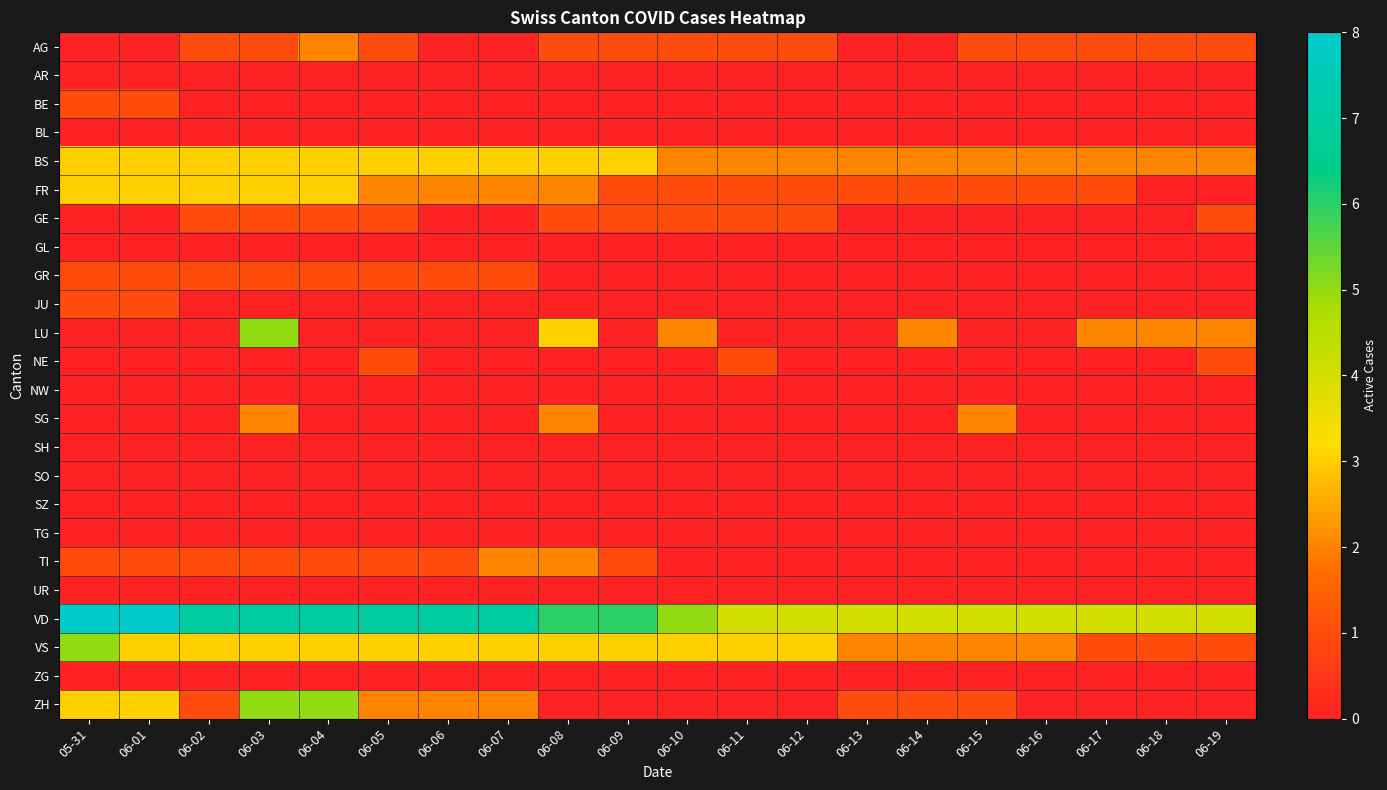

Reading left to right, transcribe all the data shown in this chart.

AG: 05-31=0	06-01=0	06-02=1	06-03=1	06-04=2	06-05=1	06-06=0	06-07=0	06-08=1	06-09=1	06-10=1	06-11=1	06-12=1	06-13=0	06-14=0	06-15=1	06-16=1	06-17=1	06-18=1	06-19=1
AR: 05-31=0	06-01=0	06-02=0	06-03=0	06-04=0	06-05=0	06-06=0	06-07=0	06-08=0	06-09=0	06-10=0	06-11=0	06-12=0	06-13=0	06-14=0	06-15=0	06-16=0	06-17=0	06-18=0	06-19=0
BE: 05-31=1	06-01=1	06-02=0	06-03=0	06-04=0	06-05=0	06-06=0	06-07=0	06-08=0	06-09=0	06-10=0	06-11=0	06-12=0	06-13=0	06-14=0	06-15=0	06-16=0	06-17=0	06-18=0	06-19=0
BL: 05-31=0	06-01=0	06-02=0	06-03=0	06-04=0	06-05=0	06-06=0	06-07=0	06-08=0	06-09=0	06-10=0	06-11=0	06-12=0	06-13=0	06-14=0	06-15=0	06-16=0	06-17=0	06-18=0	06-19=0
BS: 05-31=3	06-01=3	06-02=3	06-03=3	06-04=3	06-05=3	06-06=3	06-07=3	06-08=3	06-09=3	06-10=2	06-11=2	06-12=2	06-13=2	06-14=2	06-15=2	06-16=2	06-17=2	06-18=2	06-19=2
FR: 05-31=3	06-01=3	06-02=3	06-03=3	06-04=3	06-05=2	06-06=2	06-07=2	06-08=2	06-09=1	06-10=1	06-11=1	06-12=1	06-13=1	06-14=1	06-15=1	06-16=1	06-17=1	06-18=0	06-19=0
GE: 05-31=0	06-01=0	06-02=1	06-03=1	06-04=1	06-05=1	06-06=0	06-07=0	06-08=1	06-09=1	06-10=1	06-11=1	06-12=1	06-13=0	06-14=0	06-15=0	06-16=0	06-17=0	06-18=0	06-19=1
GL: 05-31=0	06-01=0	06-02=0	06-03=0	06-04=0	06-05=0	06-06=0	06-07=0	06-08=0	06-09=0	06-10=0	06-11=0	06-12=0	06-13=0	06-14=0	06-15=0	06-16=0	06-17=0	06-18=0	06-19=0
GR: 05-31=1	06-01=1	06-02=1	06-03=1	06-04=1	06-05=1	06-06=1	06-07=1	06-08=0	06-09=0	06-10=0	06-11=0	06-12=0	06-13=0	06-14=0	06-15=0	06-16=0	06-17=0	06-18=0	06-19=0
JU: 05-31=1	06-01=1	06-02=0	06-03=0	06-04=0	06-05=0	06-06=0	06-07=0	06-08=0	06-09=0	06-10=0	06-11=0	06-12=0	06-13=0	06-14=0	06-15=0	06-16=0	06-17=0	06-18=0	06-19=0
LU: 05-31=0	06-01=0	06-02=0	06-03=5	06-04=0	06-05=0	06-06=0	06-07=0	06-08=3	06-09=0	06-10=2	06-11=0	06-12=0	06-13=0	06-14=2	06-15=0	06-16=0	06-17=2	06-18=2	06-19=2
NE: 05-31=0	06-01=0	06-02=0	06-03=0	06-04=0	06-05=1	06-06=0	06-07=0	06-08=0	06-09=0	06-10=0	06-11=1	06-12=0	06-13=0	06-14=0	06-15=0	06-16=0	06-17=0	06-18=0	06-19=1
NW: 05-31=0	06-01=0	06-02=0	06-03=0	06-04=0	06-05=0	06-06=0	06-07=0	06-08=0	06-09=0	06-10=0	06-11=0	06-12=0	06-13=0	06-14=0	06-15=0	06-16=0	06-17=0	06-18=0	06-19=0
SG: 05-31=0	06-01=0	06-02=0	06-03=2	06-04=0	06-05=0	06-06=0	06-07=0	06-08=2	06-09=0	06-10=0	06-11=0	06-12=0	06-13=0	06-14=0	06-15=2	06-16=0	06-17=0	06-18=0	06-19=0
SH: 05-31=0	06-01=0	06-02=0	06-03=0	06-04=0	06-05=0	06-06=0	06-07=0	06-08=0	06-09=0	06-10=0	06-11=0	06-12=0	06-13=0	06-14=0	06-15=0	06-16=0	06-17=0	06-18=0	06-19=0
SO: 05-31=0	06-01=0	06-02=0	06-03=0	06-04=0	06-05=0	06-06=0	06-07=0	06-08=0	06-09=0	06-10=0	06-11=0	06-12=0	06-13=0	06-14=0	06-15=0	06-16=0	06-17=0	06-18=0	06-19=0
SZ: 05-31=0	06-01=0	06-02=0	06-03=0	06-04=0	06-05=0	06-06=0	06-07=0	06-08=0	06-09=0	06-10=0	06-11=0	06-12=0	06-13=0	06-14=0	06-15=0	06-16=0	06-17=0	06-18=0	06-19=0
TG: 05-31=0	06-01=0	06-02=0	06-03=0	06-04=0	06-05=0	06-06=0	06-07=0	06-08=0	06-09=0	06-10=0	06-11=0	06-12=0	06-13=0	06-14=0	06-15=0	06-16=0	06-17=0	06-18=0	06-19=0
TI: 05-31=1	06-01=1	06-02=1	06-03=1	06-04=1	06-05=1	06-06=1	06-07=2	06-08=2	06-09=1	06-10=0	06-11=0	06-12=0	06-13=0	06-14=0	06-15=0	06-16=0	06-17=0	06-18=0	06-19=0
UR: 05-31=0	06-01=0	06-02=0	06-03=0	06-04=0	06-05=0	06-06=0	06-07=0	06-08=0	06-09=0	06-10=0	06-11=0	06-12=0	06-13=0	06-14=0	06-15=0	06-16=0	06-17=0	06-18=0	06-19=0
VD: 05-31=8	06-01=8	06-02=7	06-03=7	06-04=7	06-05=7	06-06=7	06-07=7	06-08=6	06-09=6	06-10=5	06-11=4	06-12=4	06-13=4	06-14=4	06-15=4	06-16=4	06-17=4	06-18=4	06-19=4
VS: 05-31=5	06-01=3	06-02=3	06-03=3	06-04=3	06-05=3	06-06=3	06-07=3	06-08=3	06-09=3	06-10=3	06-11=3	06-12=3	06-13=2	06-14=2	06-15=2	06-16=2	06-17=1	06-18=1	06-19=1
ZG: 05-31=0	06-01=0	06-02=0	06-03=0	06-04=0	06-05=0	06-06=0	06-07=0	06-08=0	06-09=0	06-10=0	06-11=0	06-12=0	06-13=0	06-14=0	06-15=0	06-16=0	06-17=0	06-18=0	06-19=0
ZH: 05-31=3	06-01=3	06-02=1	06-03=5	06-04=5	06-05=2	06-06=2	06-07=2	06-08=0	06-09=0	06-10=0	06-11=0	06-12=0	06-13=1	06-14=1	06-15=1	06-16=0	06-17=0	06-18=0	06-19=0